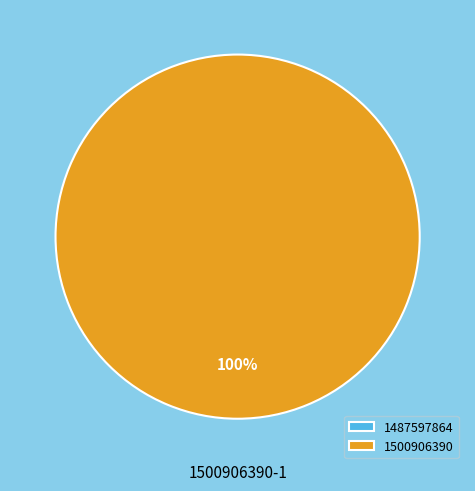

The 1500906390 slice represents 100% of the pie. True or false?

True